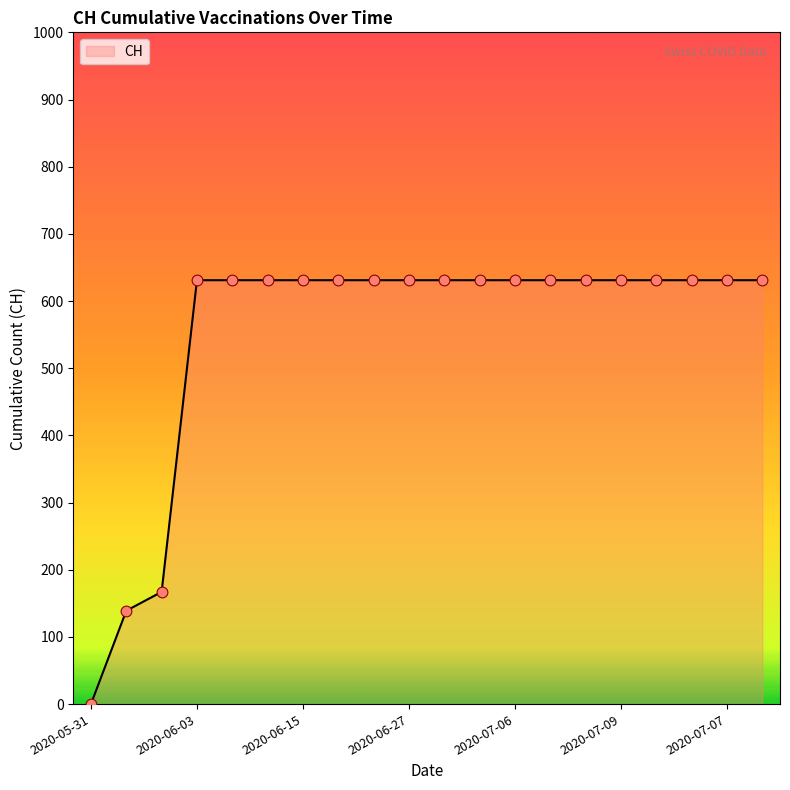

What is the maximum value shown in the chart?

631